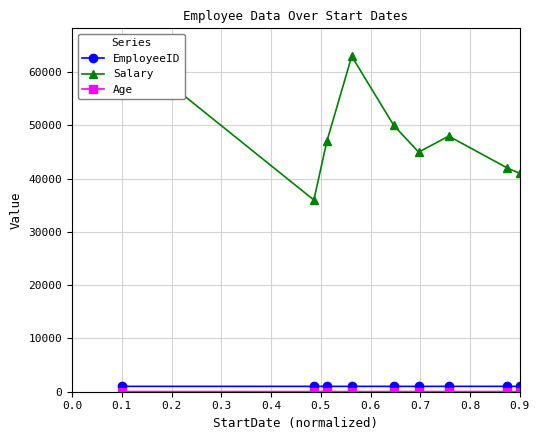

The Age series shows 31 at 0.1. True or false?

True